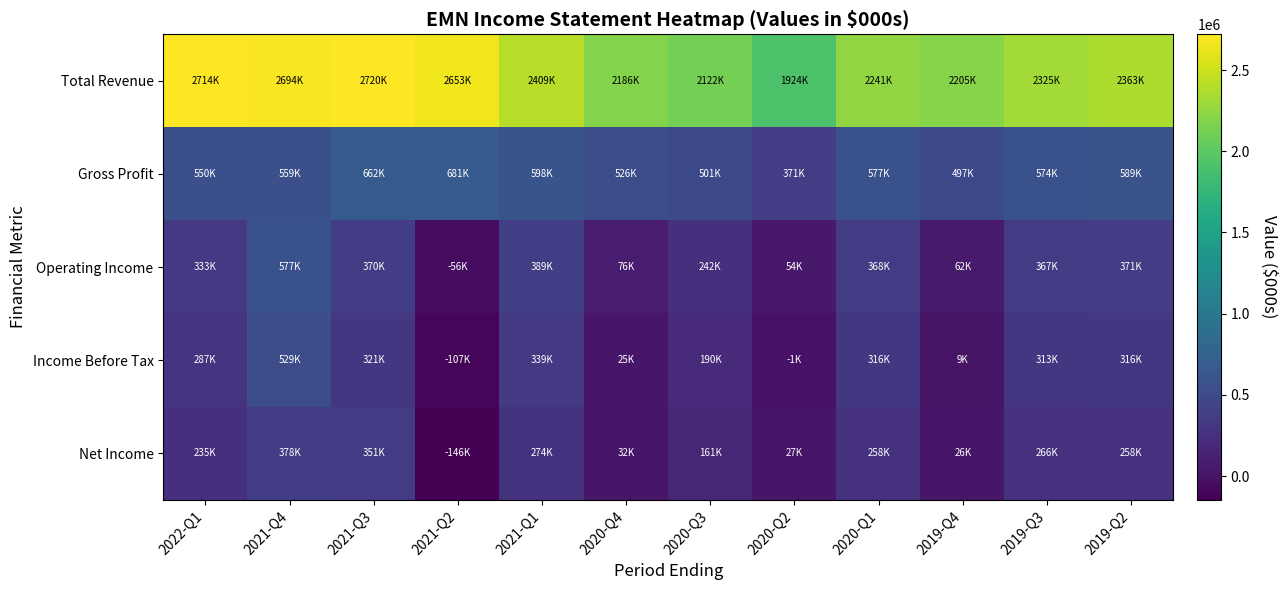

Rank the series by their maximum value, from lowest to highest.

Net Income, Income Before Tax, Operating Income, Gross Profit, Total Revenue